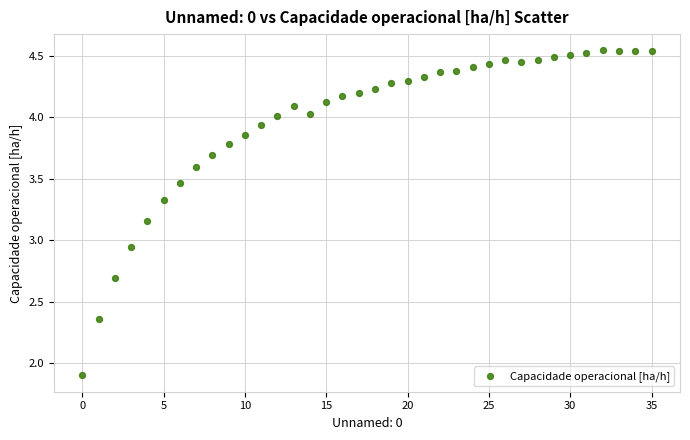

What is the range of Y values (max minus min)?

2.6